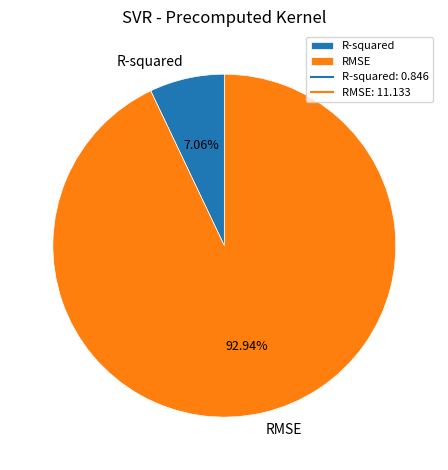

Between R-squared and RMSE, which is larger?

RMSE